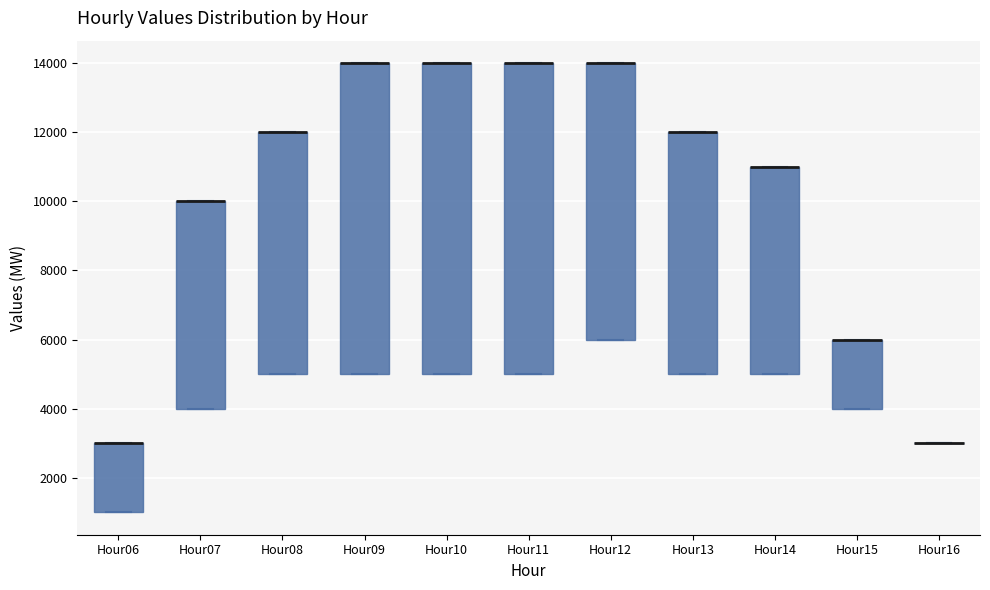

Where is the lower edge of the box for Hour09 on the y-axis? The values are not printed on the chart, so give them approximately, as read against the axis.

5000